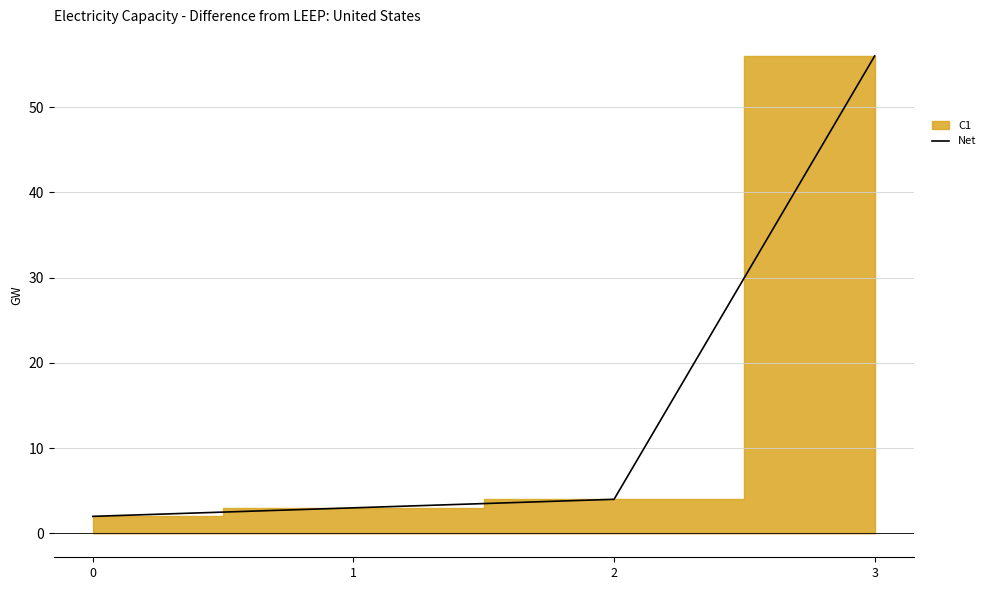

The value at 1 is 4. True or false?

False